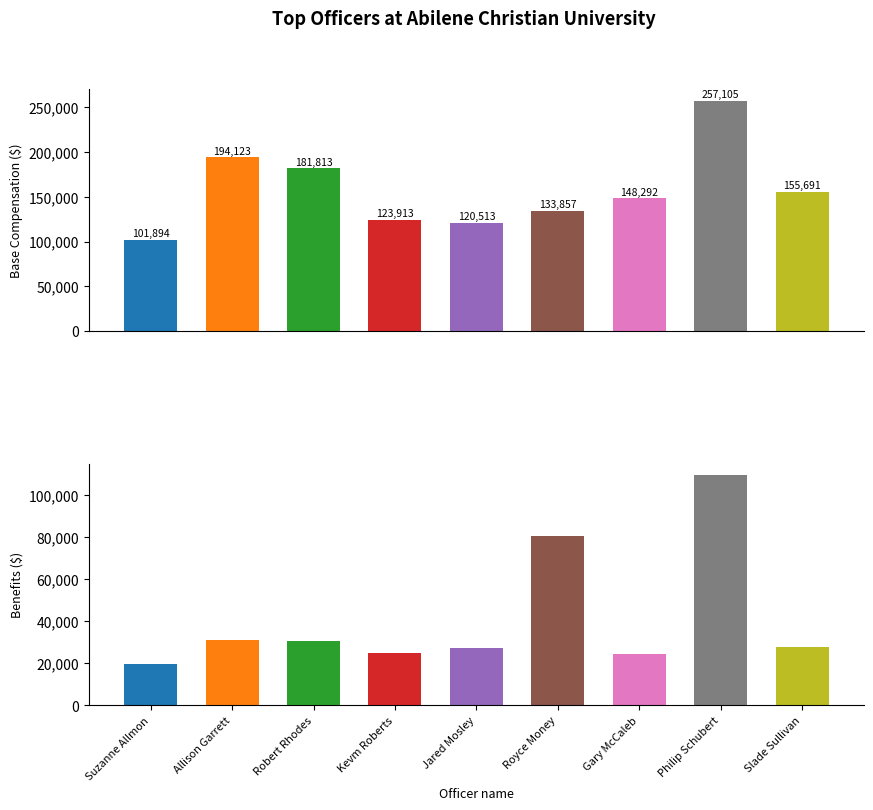

List the labels in order of Benefits value, largest first.

Philip Schubert, Royce Money, Allison Garrett, Robert Rhodes, Slade Sullivan, Jared Mosley, Kevm Roberts, Gary McCaleb, Suzanne Allmon